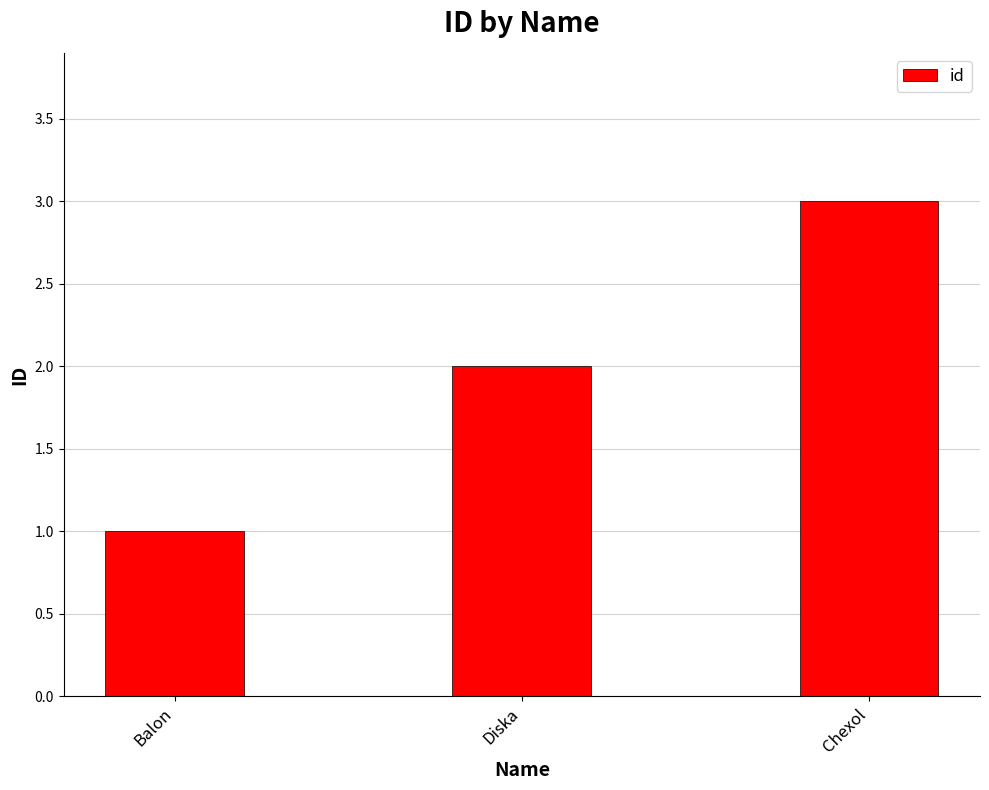

At which category does the chart reach its minimum across all series?

Balon